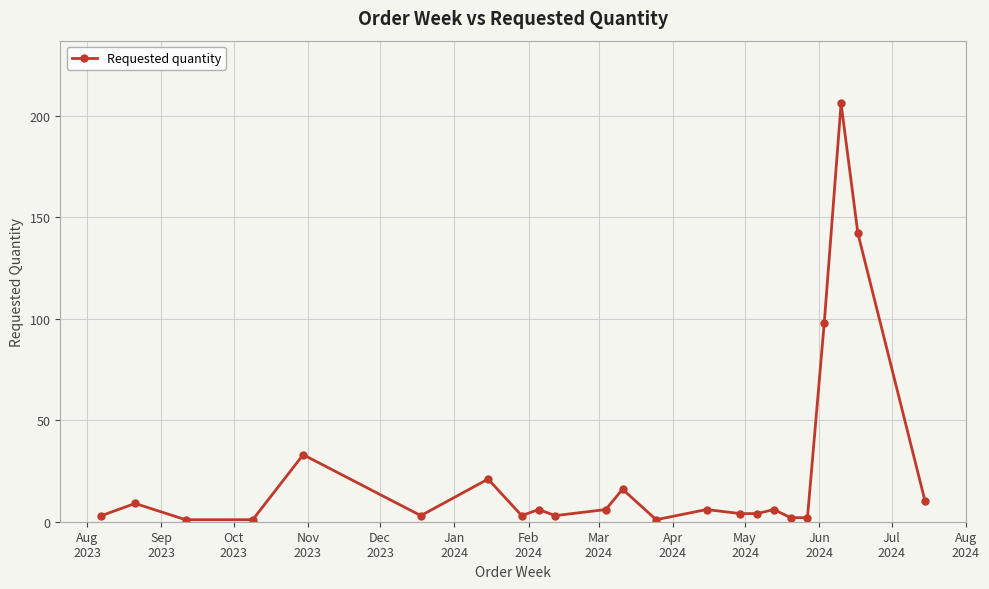

What is the greatest value displayed?

206